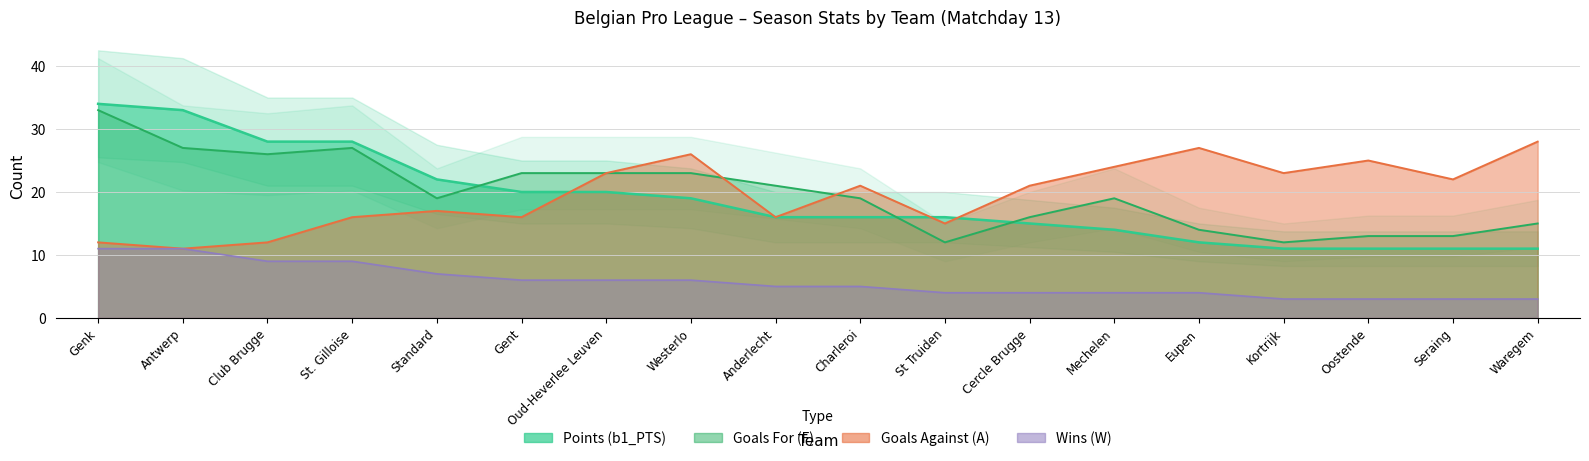

At how many categories does at least one series exceed 10?

18